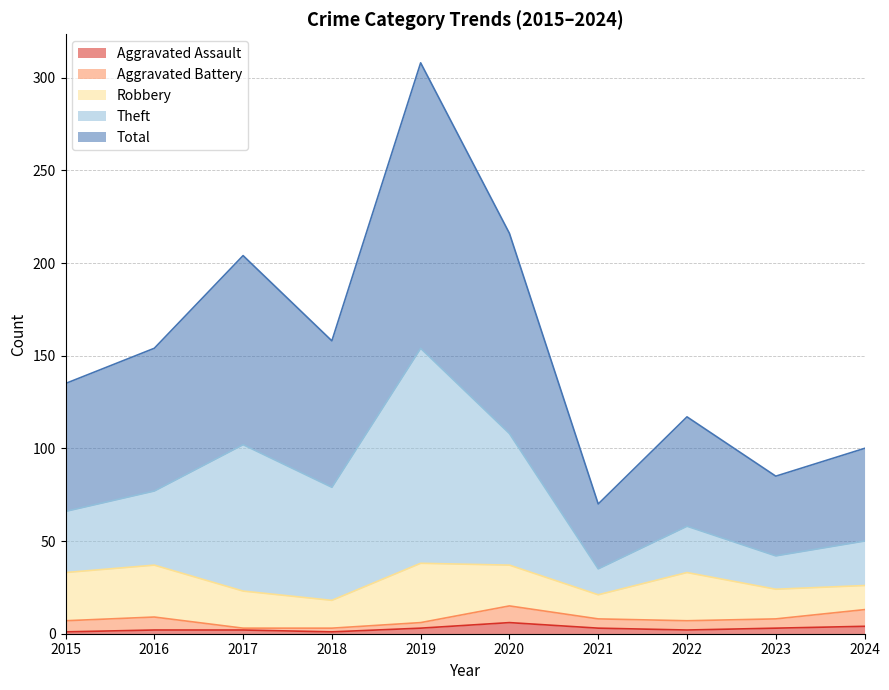

Is the value of Total at 2022 greater than the value of Theft at 2016?

Yes